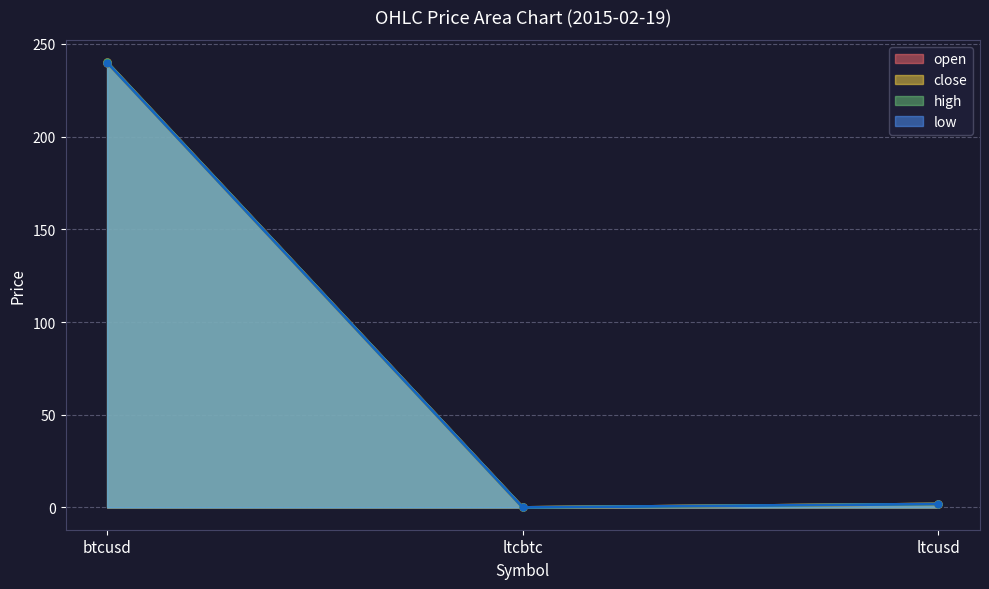

Reading left to right, extract all data points from this chart.

open: 240.2	0.0	1.9
close: 240.0	0.0	1.8
high: 240.2	0.0	1.9
low: 240.0	0.0	1.8